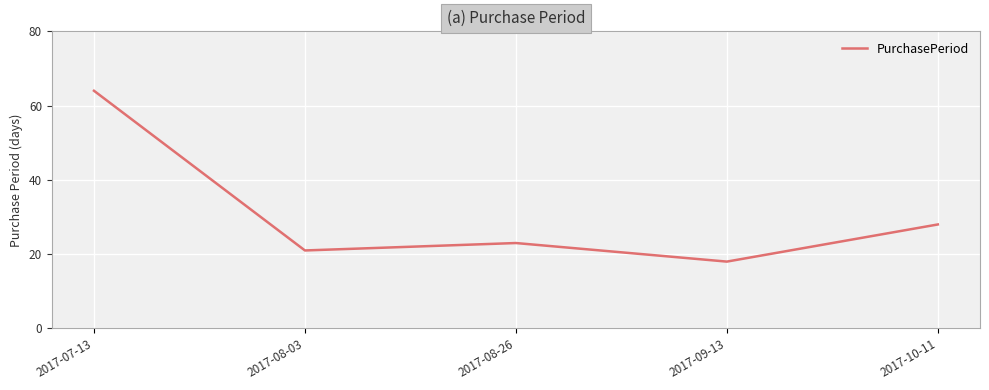

Rank the categories by value from highest to lowest.

2017-07-13, 2017-10-11, 2017-08-26, 2017-08-03, 2017-09-13